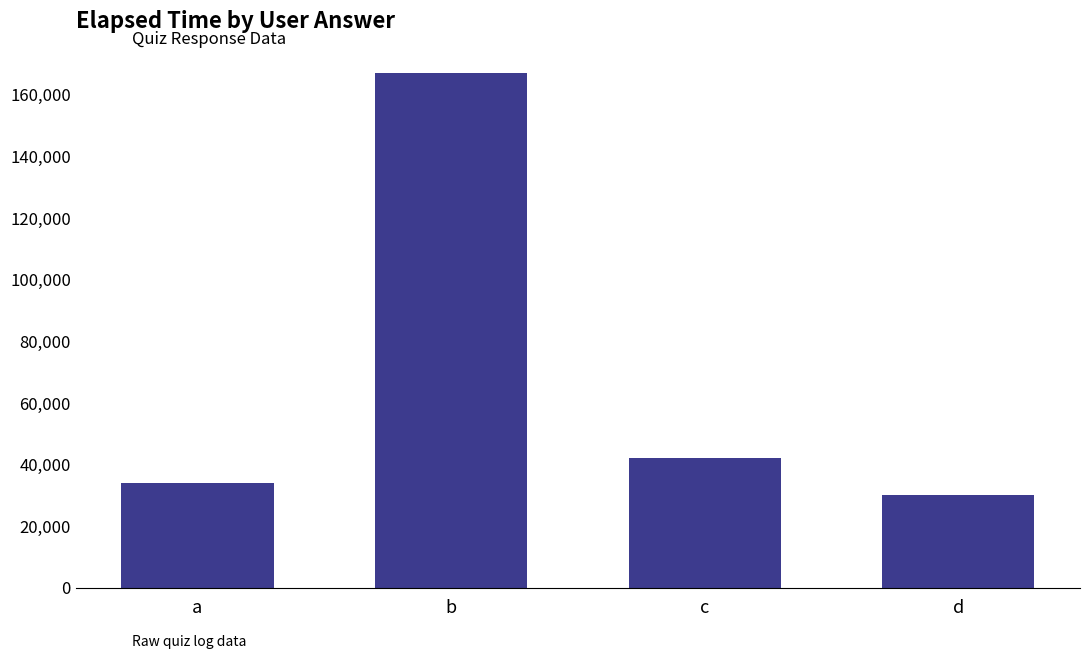

Reading right to left, what are all the values shown in this chart?

30000	42000	167000	34000